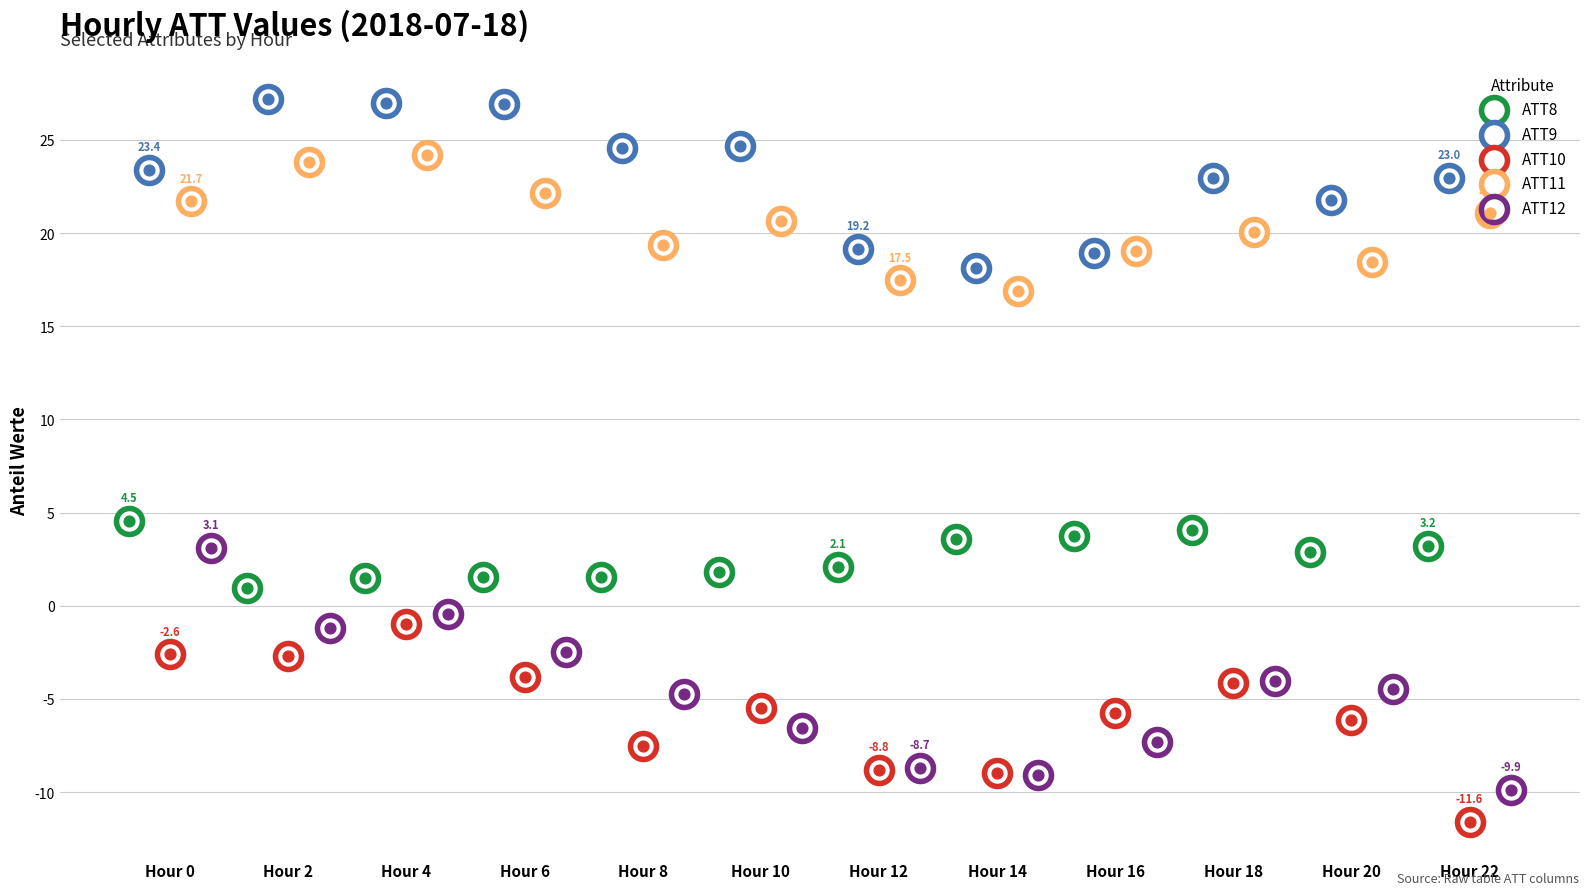

What are all the series names shown in the legend?

ATT8, ATT9, ATT10, ATT11, ATT12